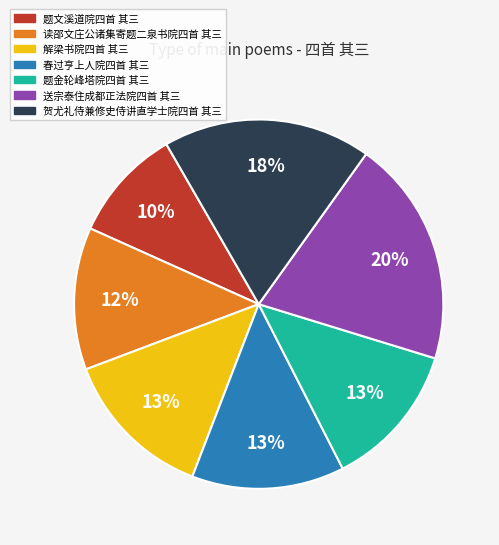

True or false: 题金轮峰塔院四首 其三 accounts for 13% of the total.

True